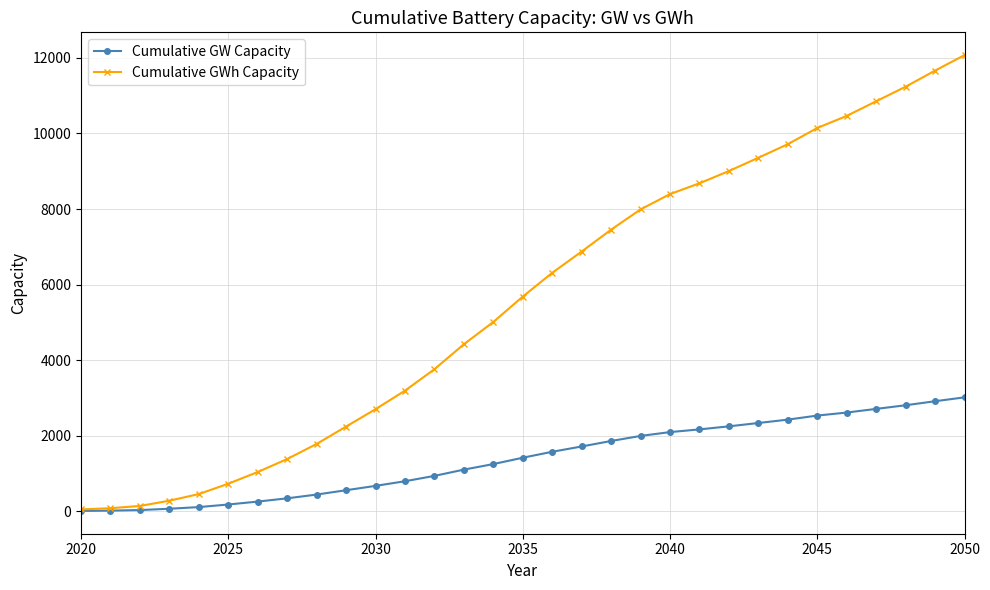

What is the greatest value displayed?

12073.5